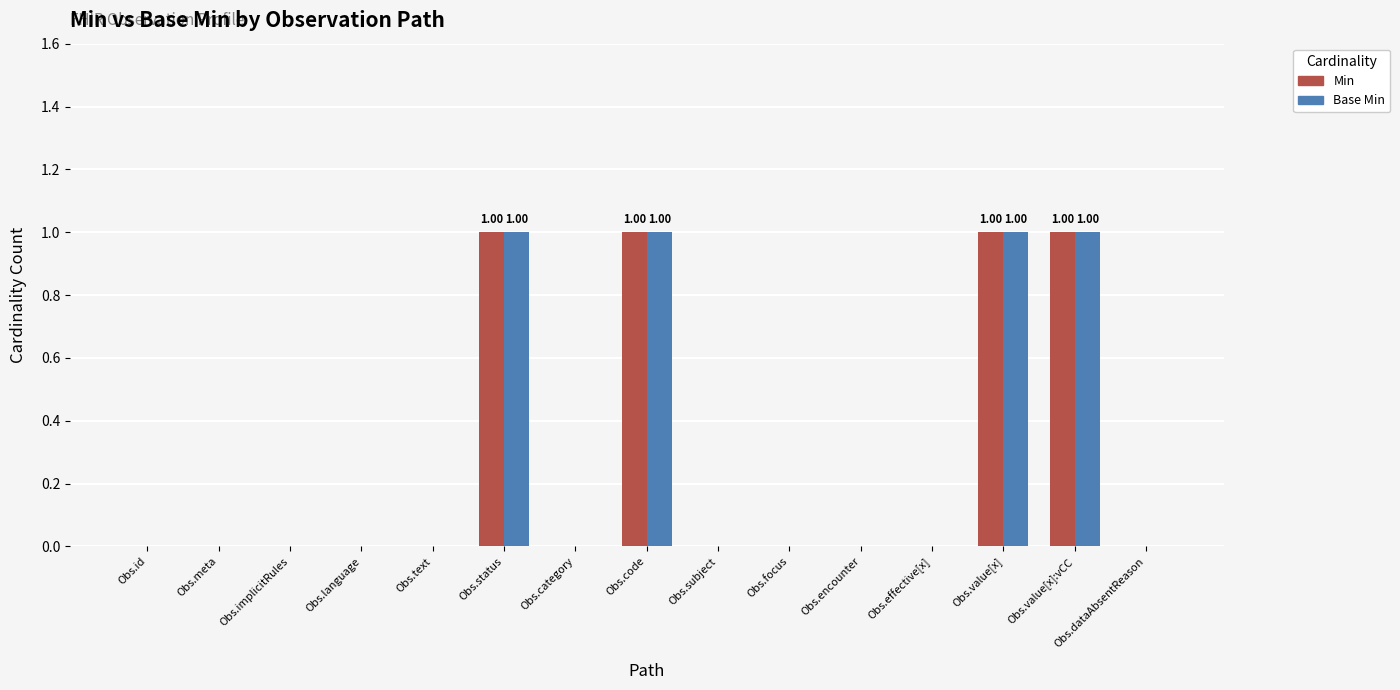

Reading left to right, list all the values displayed in this chart.

Min: Obs.id=0	Obs.meta=0	Obs.implicitRules=0	Obs.language=0	Obs.text=0	Obs.status=1	Obs.category=0	Obs.code=1	Obs.subject=0	Obs.focus=0	Obs.encounter=0	Obs.effective[x]=0	Obs.value[x]=1	Obs.value[x]:vCC=1	Obs.dataAbsentReason=0
Base Min: Obs.id=0	Obs.meta=0	Obs.implicitRules=0	Obs.language=0	Obs.text=0	Obs.status=1	Obs.category=0	Obs.code=1	Obs.subject=0	Obs.focus=0	Obs.encounter=0	Obs.effective[x]=0	Obs.value[x]=1	Obs.value[x]:vCC=1	Obs.dataAbsentReason=0